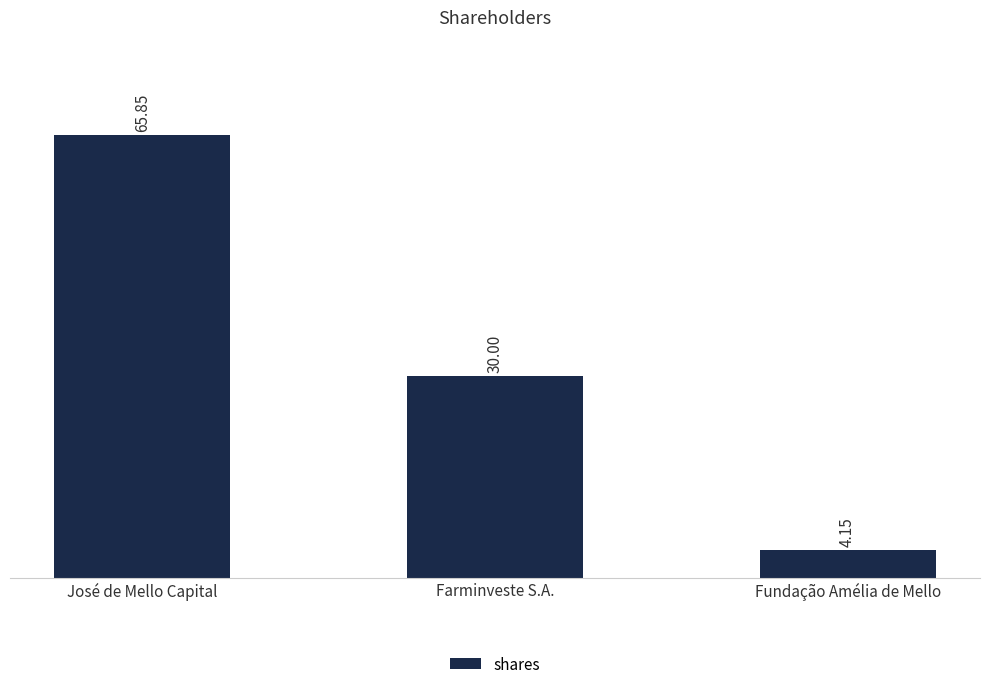

Does the chart contain stacked bars?

No